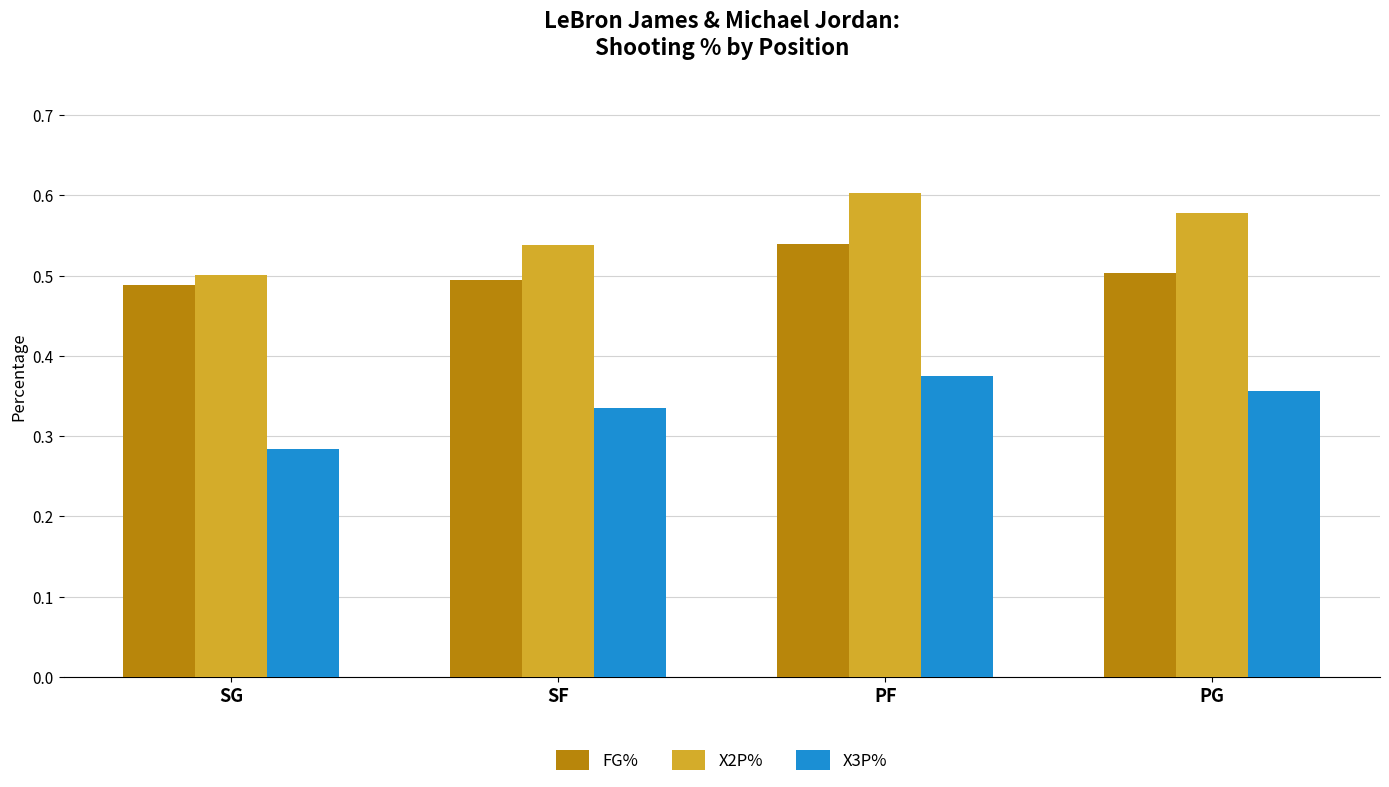

What is the sum of all X2P% values?

2.2